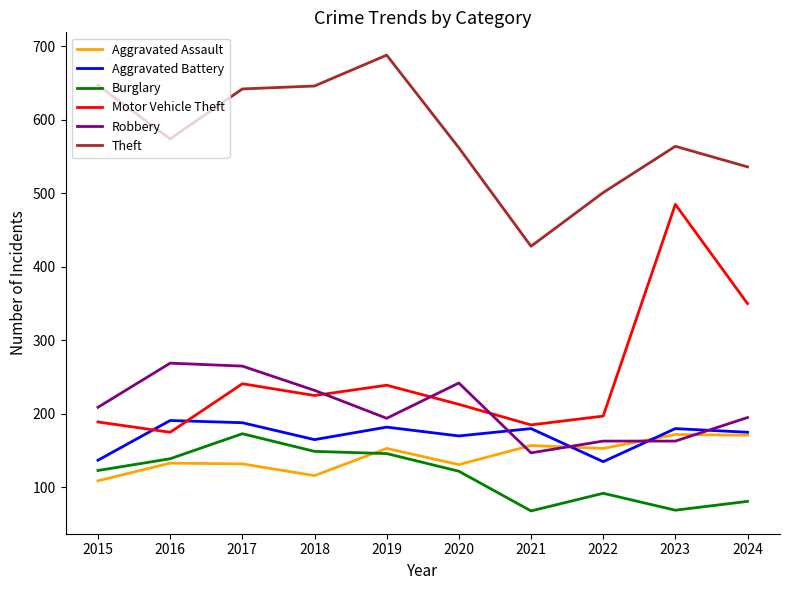

True or false: Burglary has a value of 173 at 2017.

True